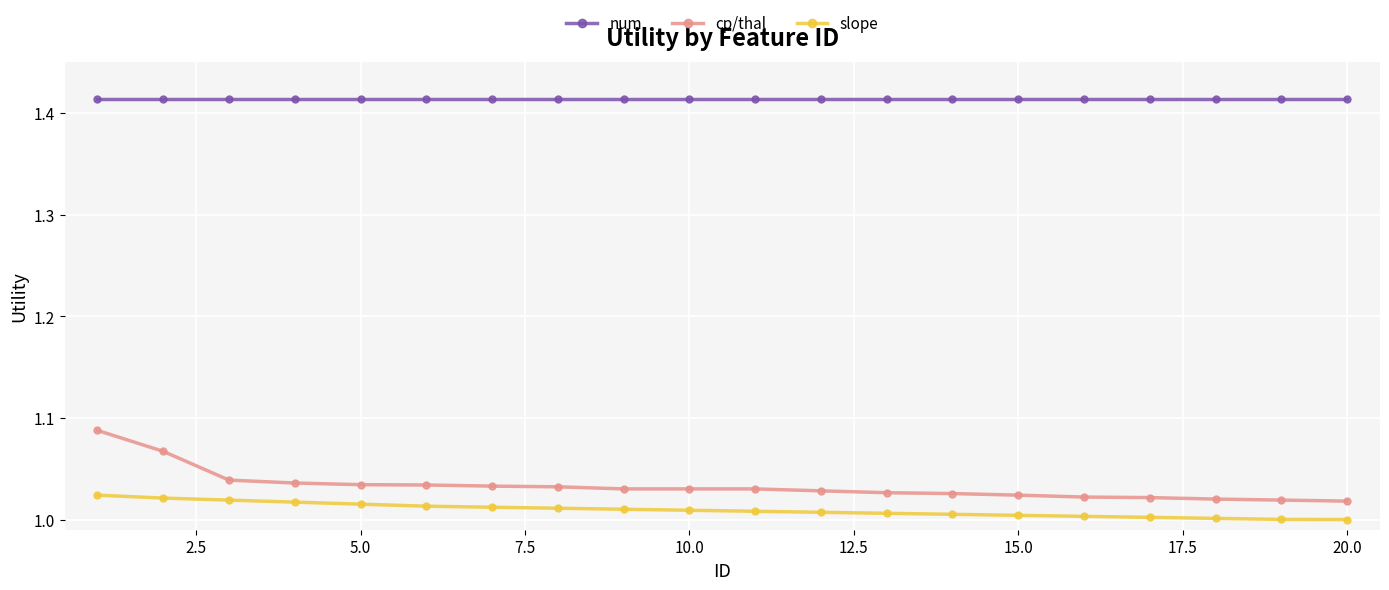

Which series has the widest spread of values?

cp/thal